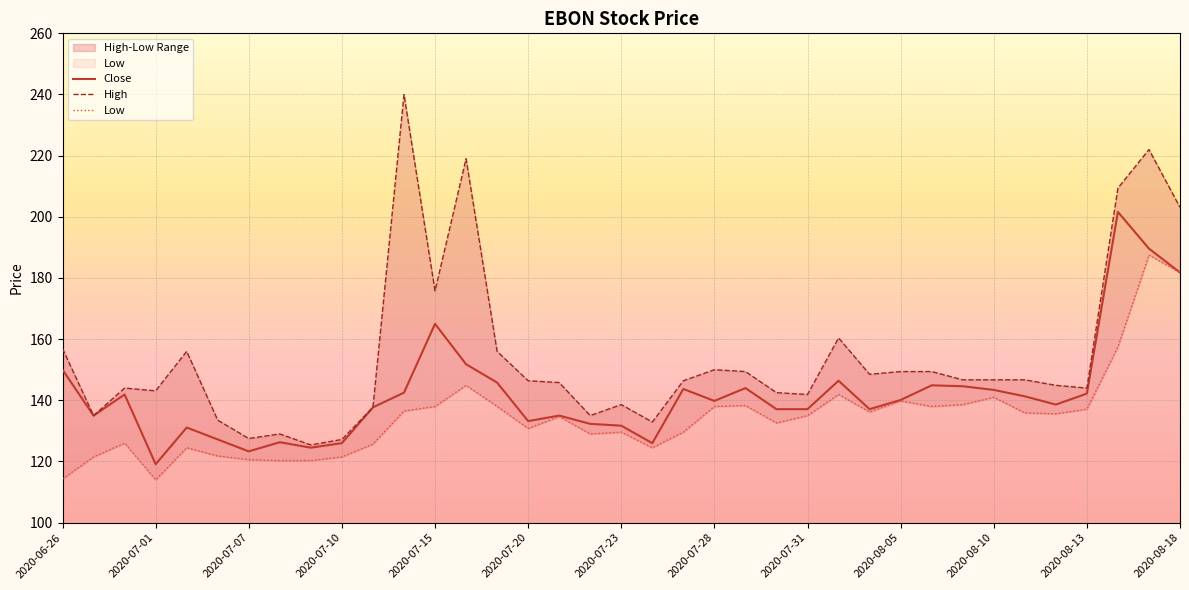

What is the highest value of the Close series?

201.6